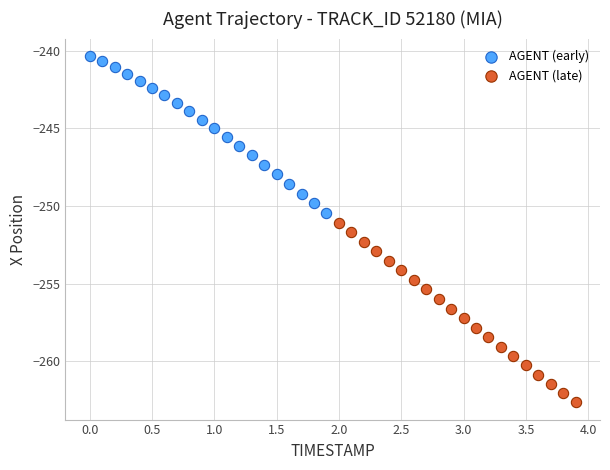

Which series has the widest spread of Y values?

AGENT (late)